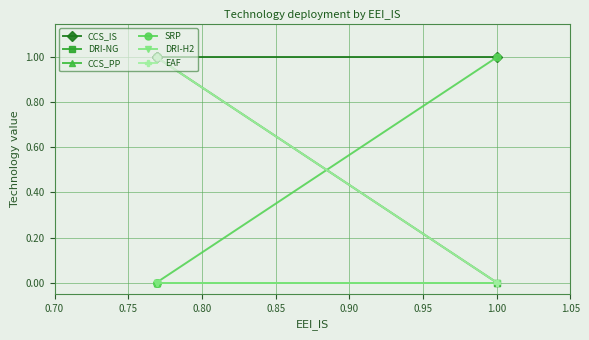

What is the difference between the maximum and minimum values in the SRP series?

1.0